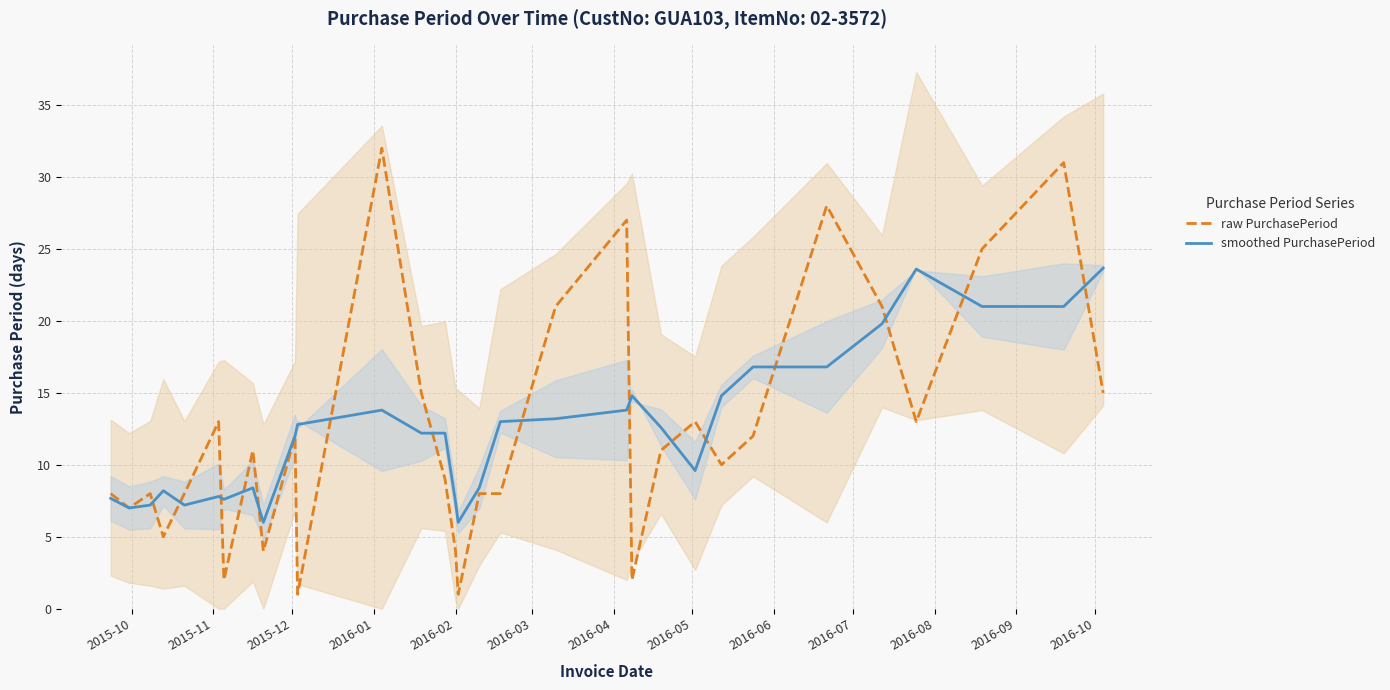

What is the minimum value for smoothed PurchasePeriod?

6.0